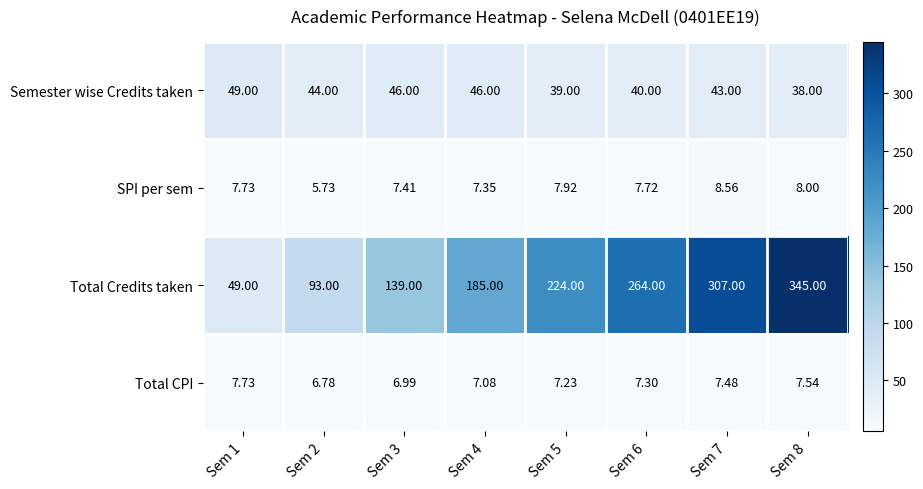

Between Sem 1 and Sem 6, which series saw the biggest shift?

Total Credits taken